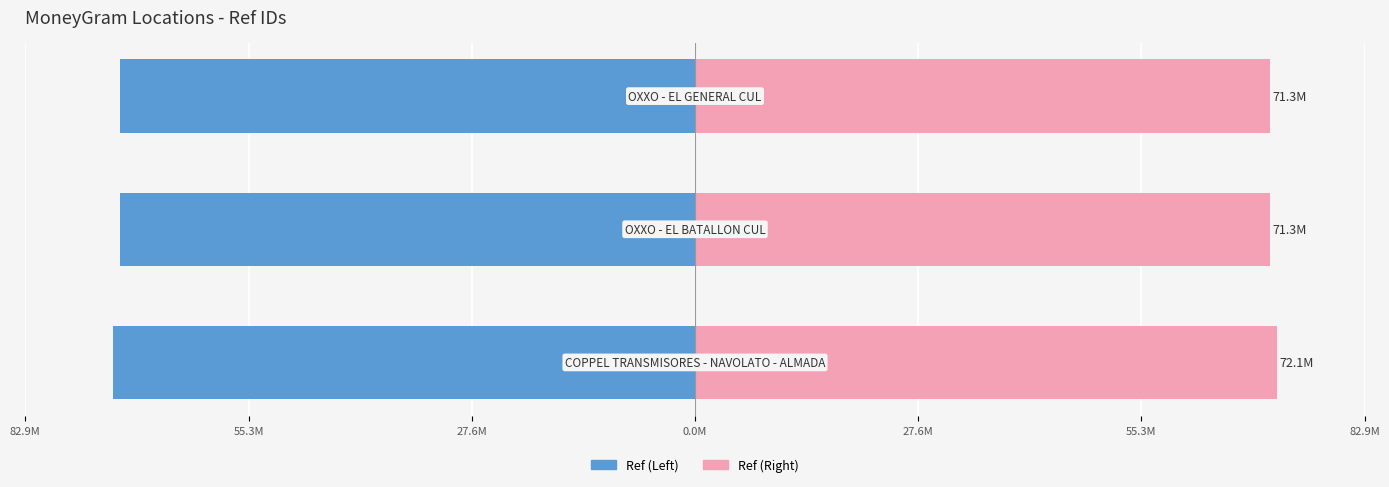

What is the smallest value displayed?

-72.1